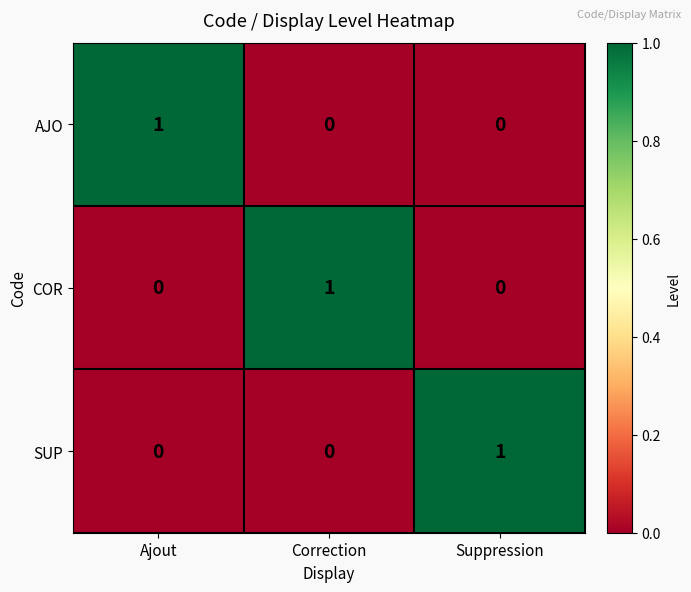

Reading left to right, transcribe all the data shown in this chart.

AJO: Ajout=1	Correction=0	Suppression=0
COR: Ajout=0	Correction=1	Suppression=0
SUP: Ajout=0	Correction=0	Suppression=1